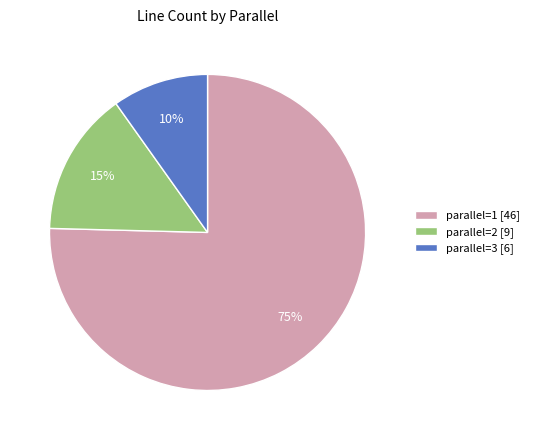

To the nearest percent, what percentage of the pie is parallel=2 [9]?

15%